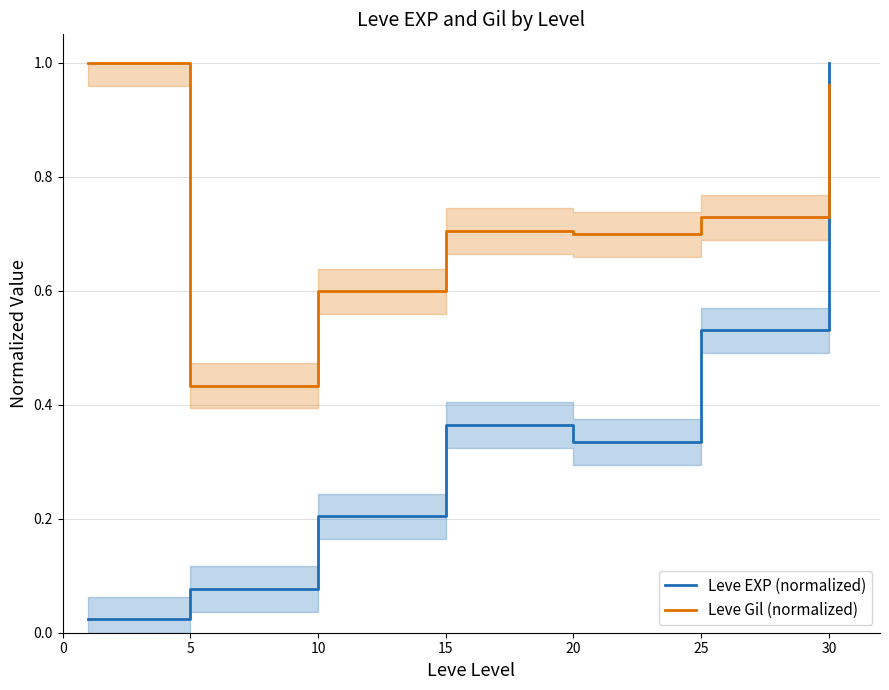

Where do Leve EXP (normalized) and Leve Gil (normalized) first cross each other?

25 and 30